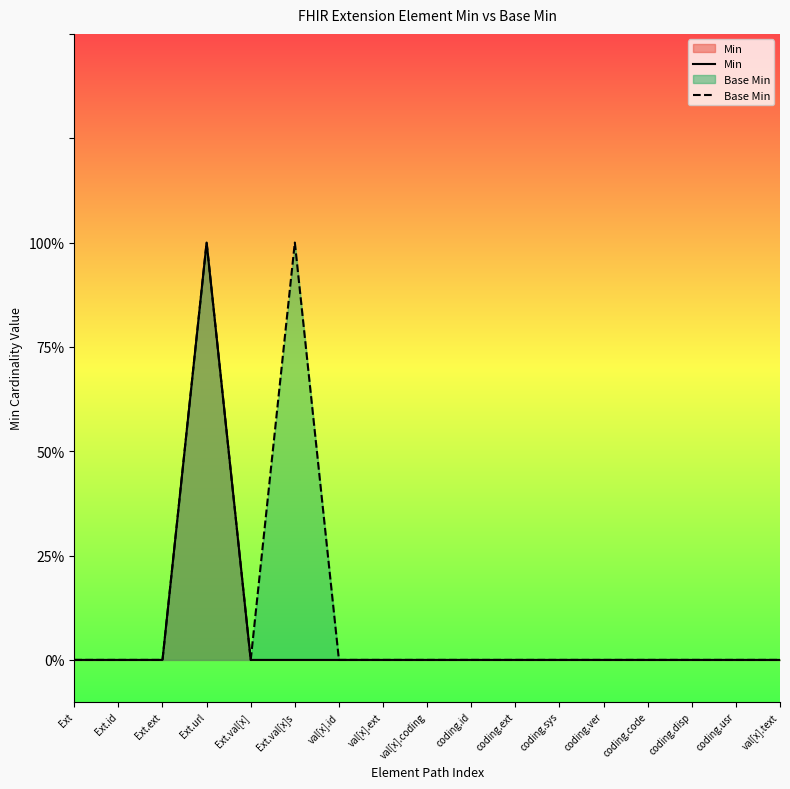

What is the label of the 7th point from the left?

val[x].id